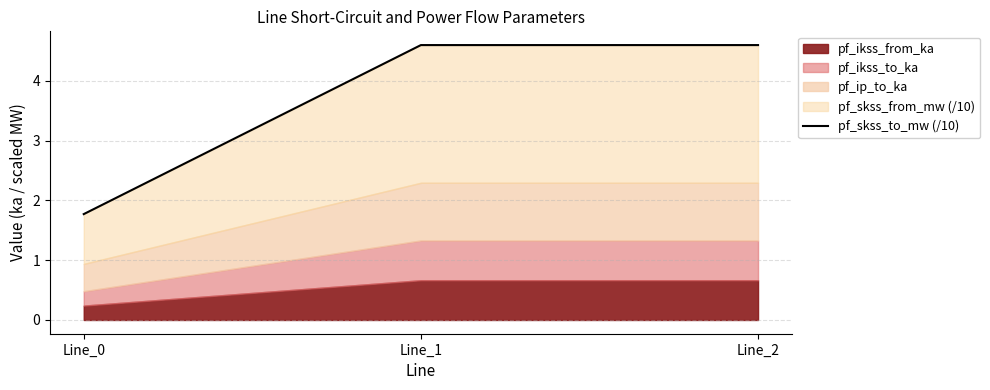

Which has a higher value, Line_1 or Line_2?

Line_1